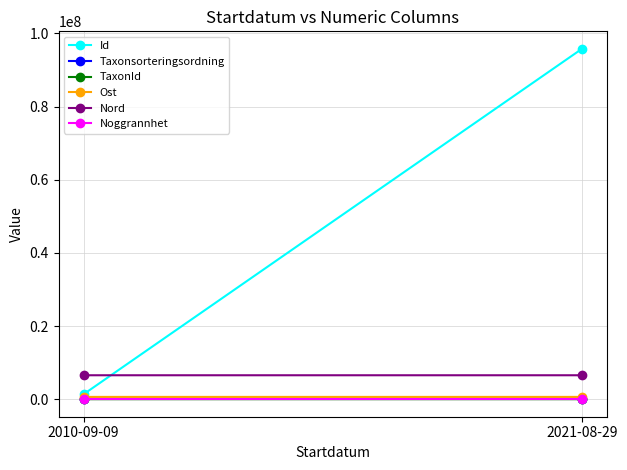

What is the greatest value displayed?

95801532.3